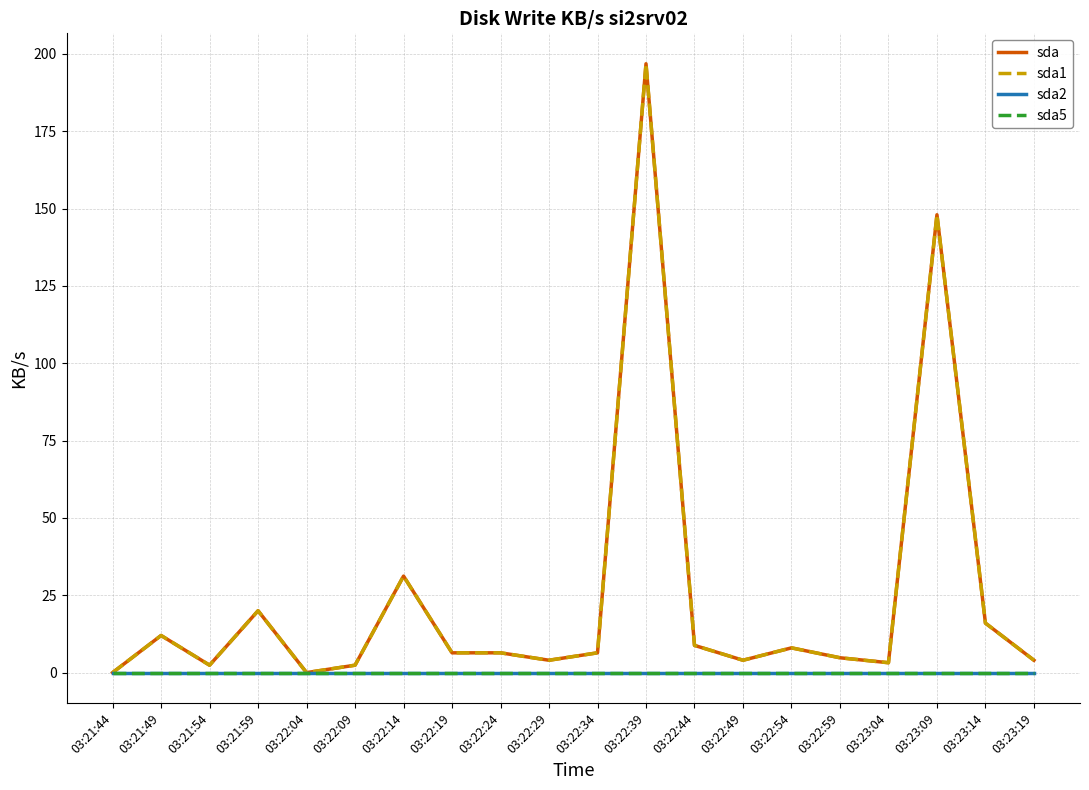

Does the chart have visible grid lines?

Yes